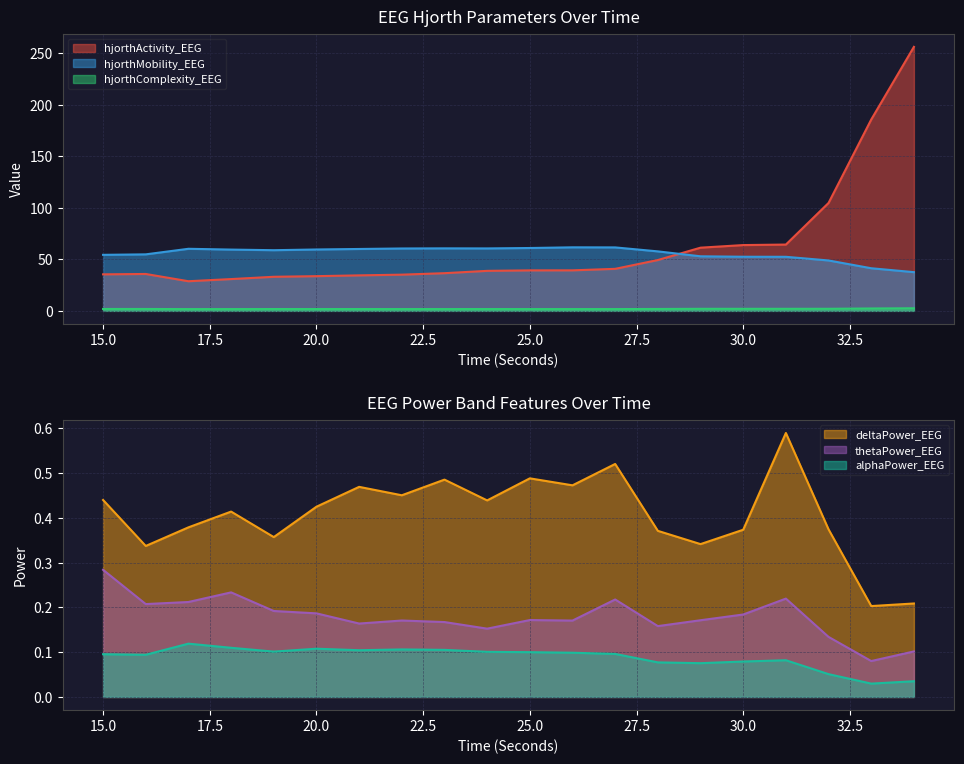

Is the value of hjorthActivity_EEG at 21 greater than the value of alphaPower_EEG at 19?

Yes